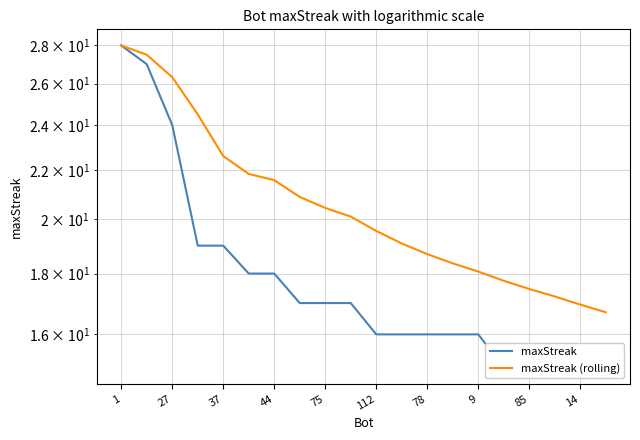

True or false: maxStreak and maxStreak (rolling) cross at least once.

False